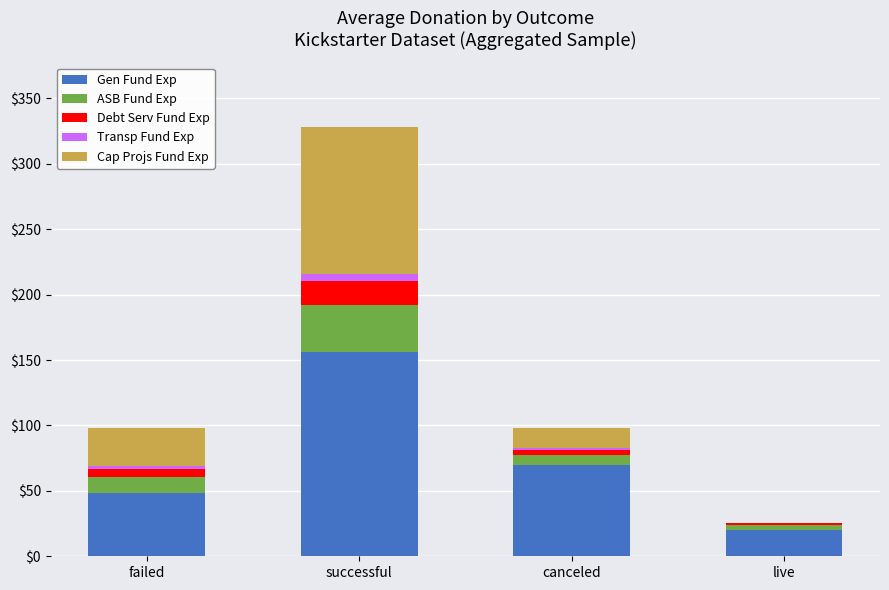

What is the difference between the Gen Fund Exp values at successful and canceled?

86.7